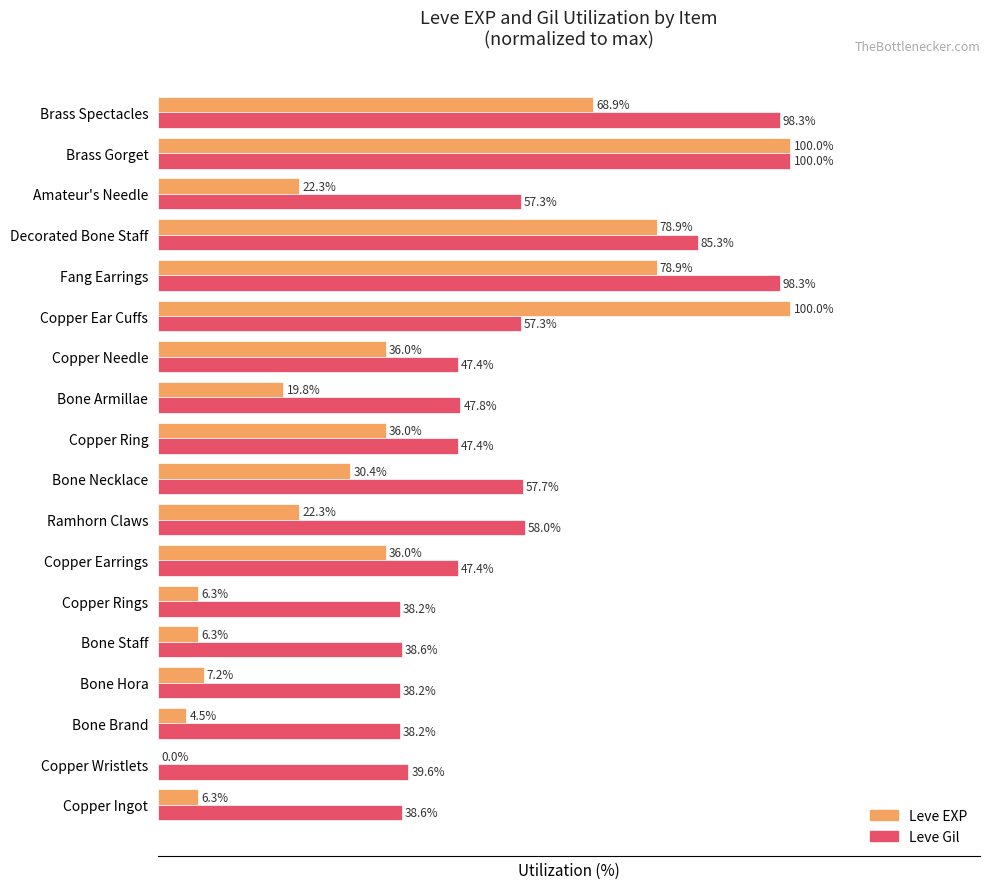

Between Copper Rings and Copper Needle, which series saw the biggest shift?

Leve EXP